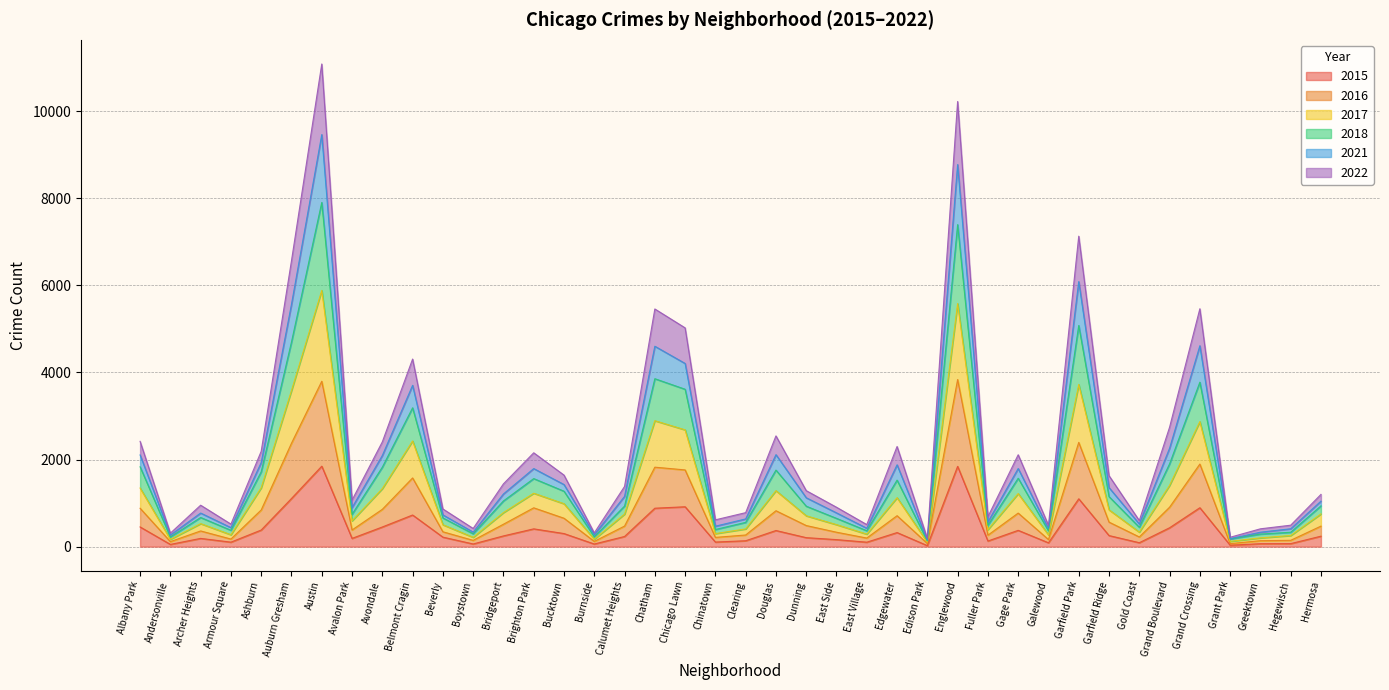

True or false: 2022 and 2017 intersect in this chart.

False